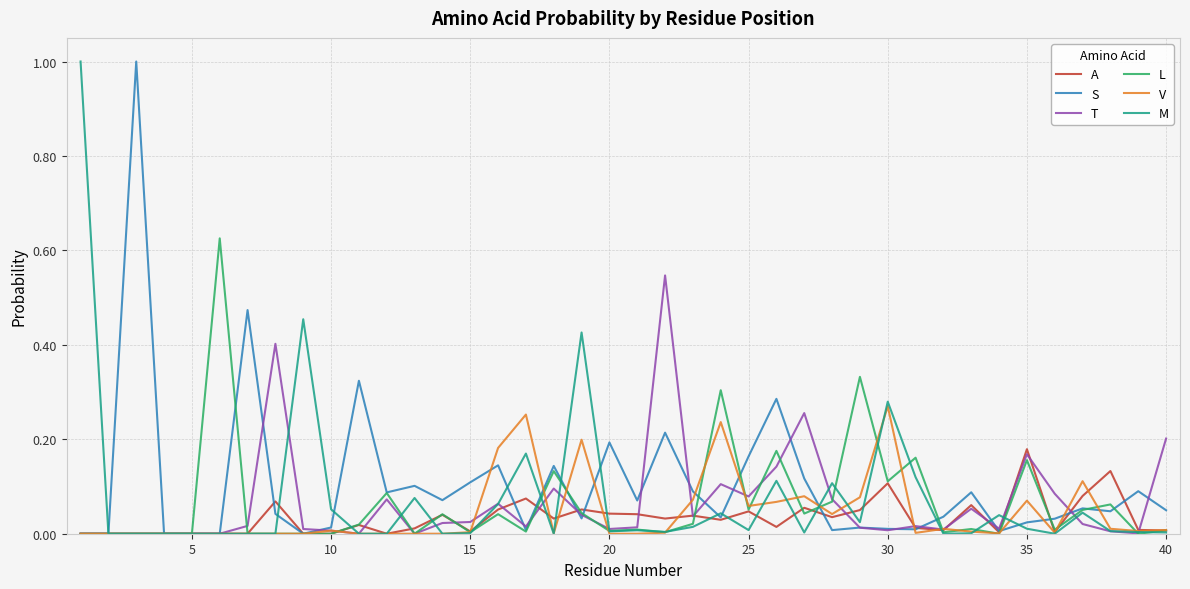

True or false: S and A intersect in this chart.

True